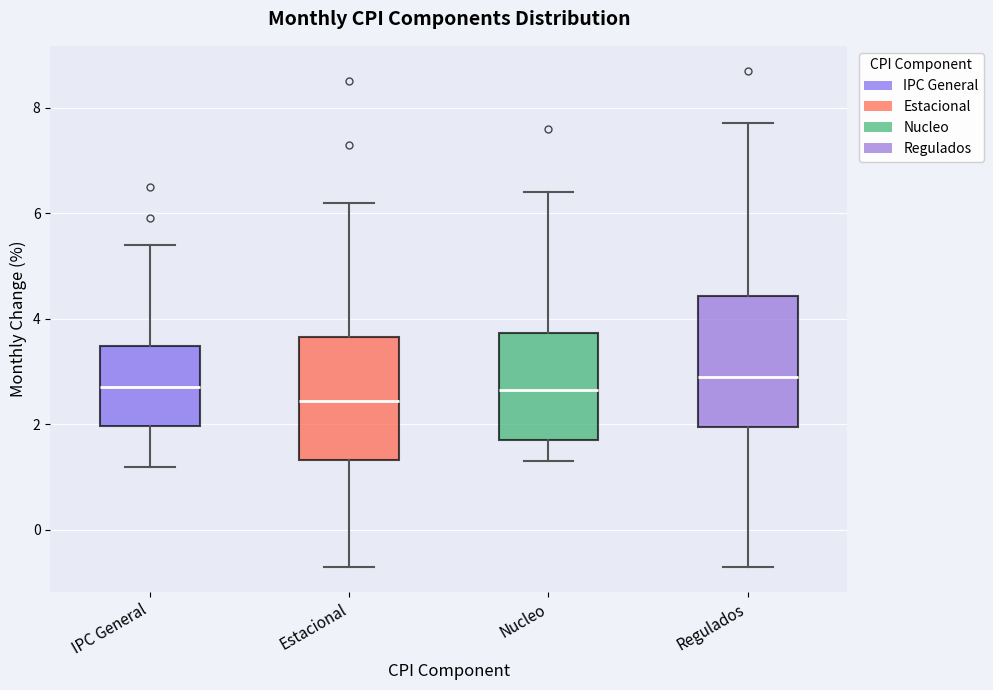

Reading left to right, transcribe this box plot: for each box, give where its median line is, the range the box spans, and where its two whiskers end, as read against the y-axis. The values are not printed on the chart, so give them approximately, as read against the axis.

IPC General: median 2.8, box 2.0 to 3.4, whiskers 1.2 to 5.4
Estacional: median 2.4, box 1.4 to 3.6, whiskers -0.6 to 6.2
Nucleo: median 2.6, box 1.8 to 3.8, whiskers 1.4 to 6.4
Regulados: median 3.0, box 2.0 to 4.4, whiskers -0.6 to 7.8